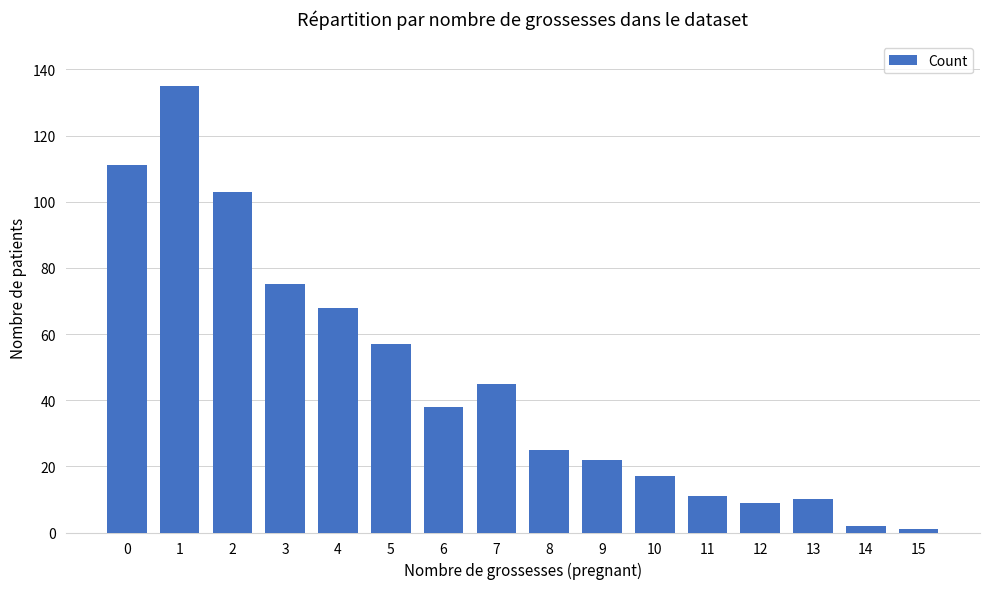

What is the greatest value displayed?

135